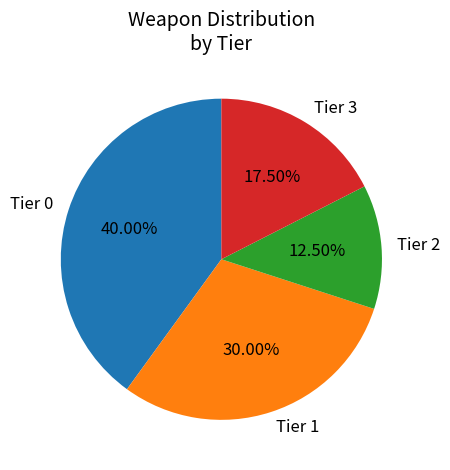

Is there a majority slice in this chart?

No